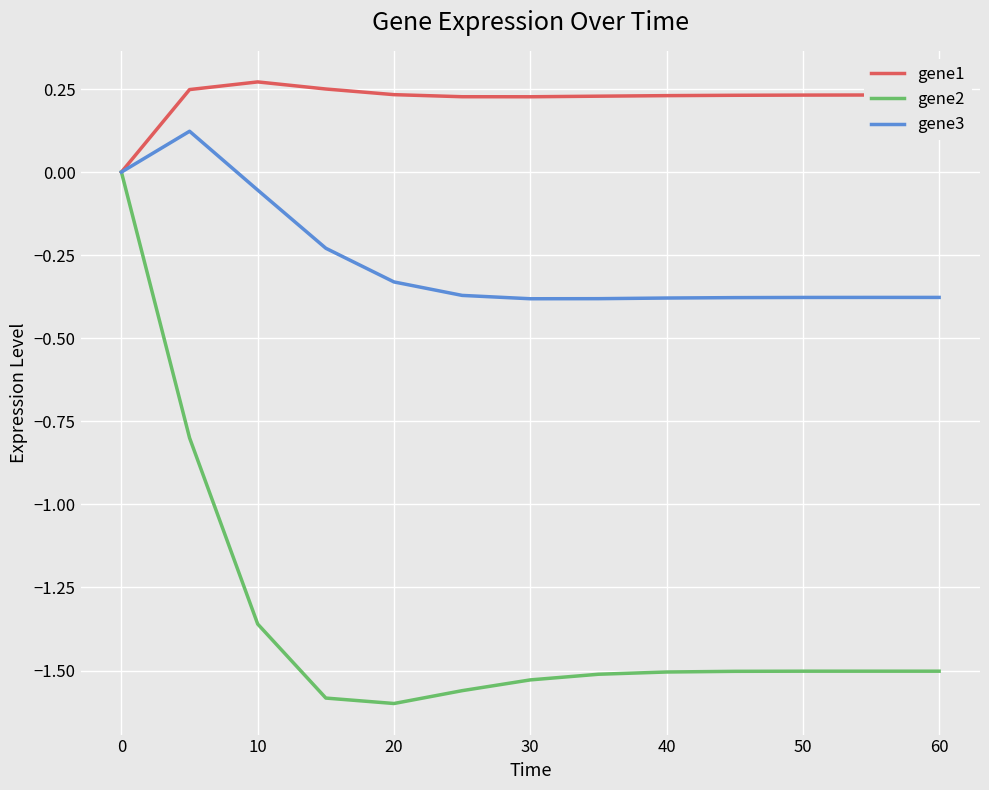

Rank the series by their maximum value, from highest to lowest.

gene1, gene3, gene2